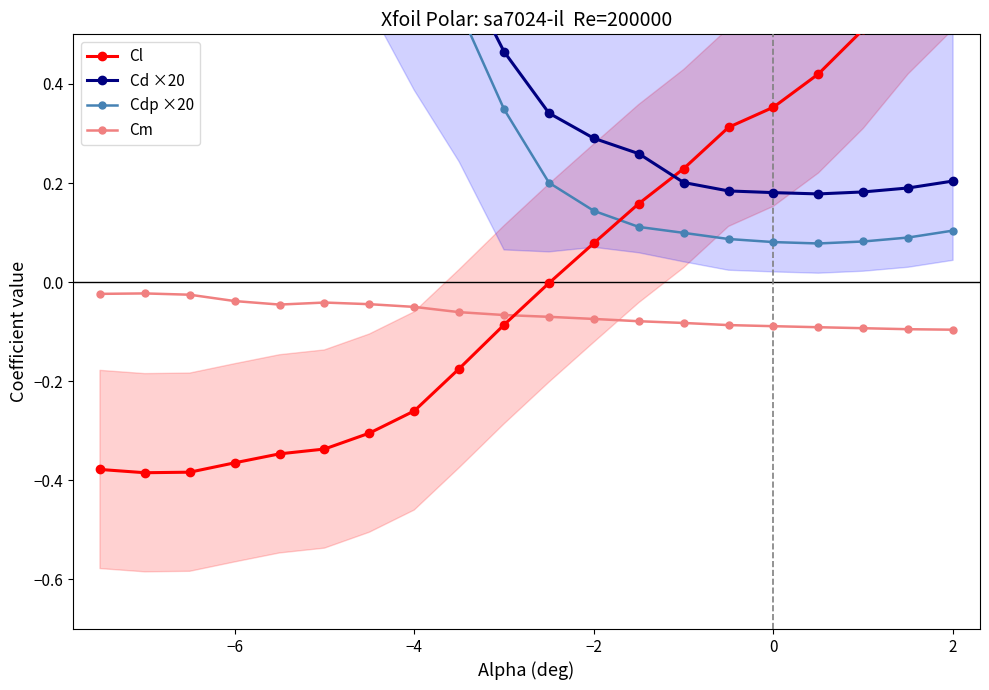

True or false: Cd ×20 has more than 0 interior local peaks.

False